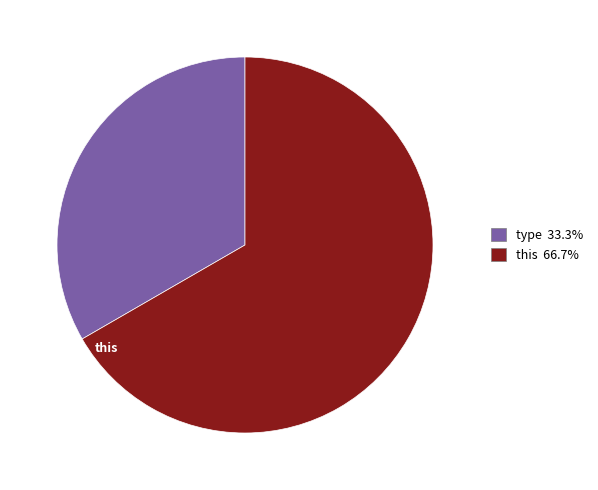

Which slice represents more than half of the pie?

this